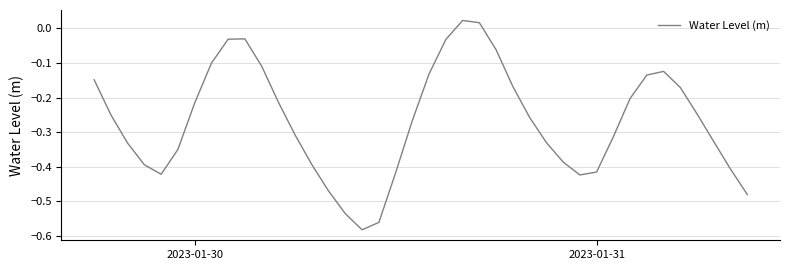

What is the difference between the maximum and minimum values?

0.6